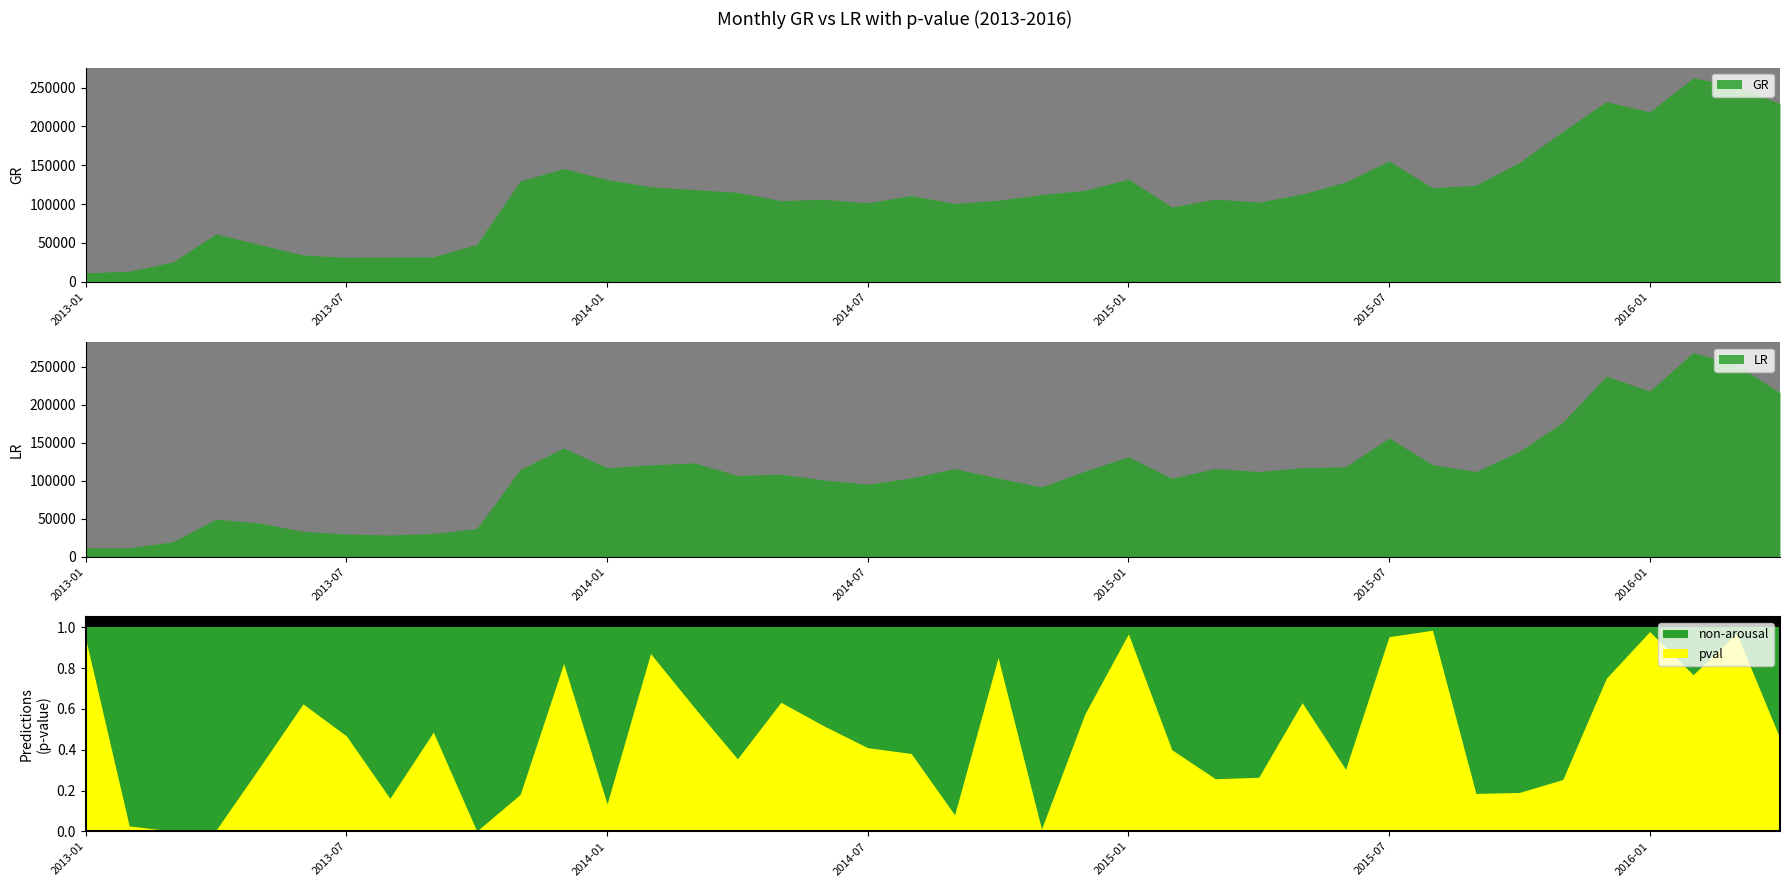

How many data points in GR are less than 112842?

20